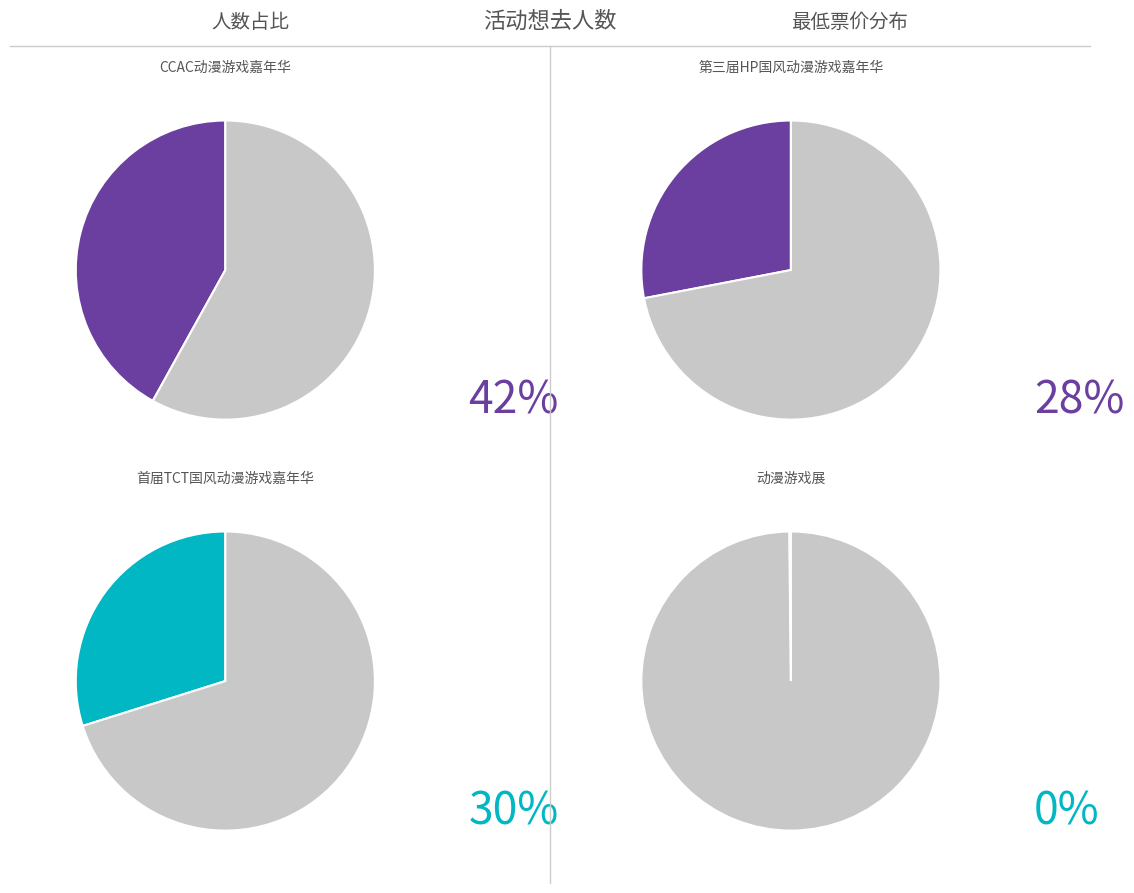

How many segments does this pie chart have?

4